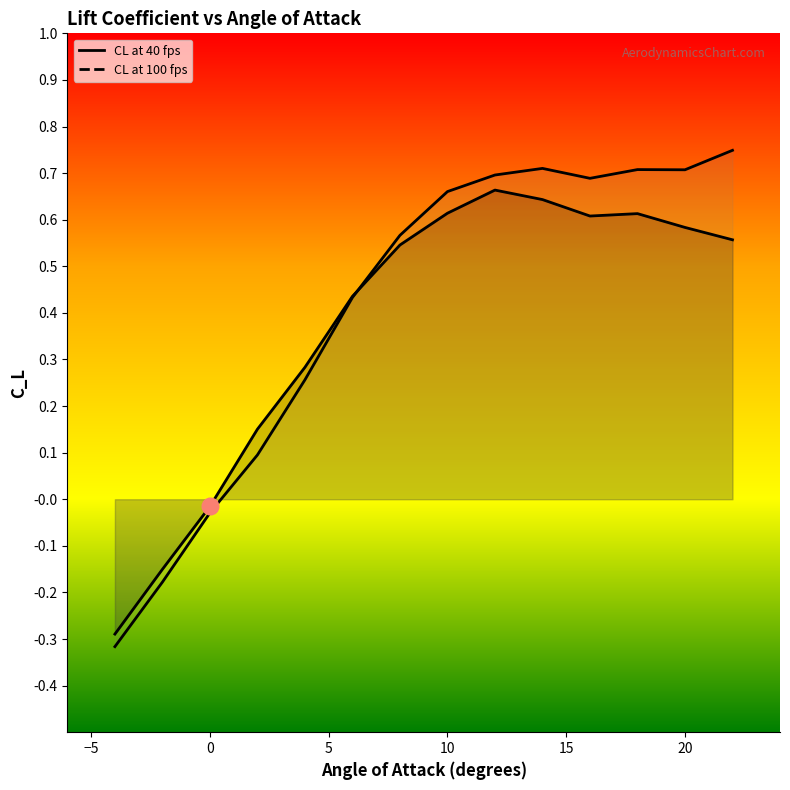

Where is the first local maximum for CL at 100 fps?

14